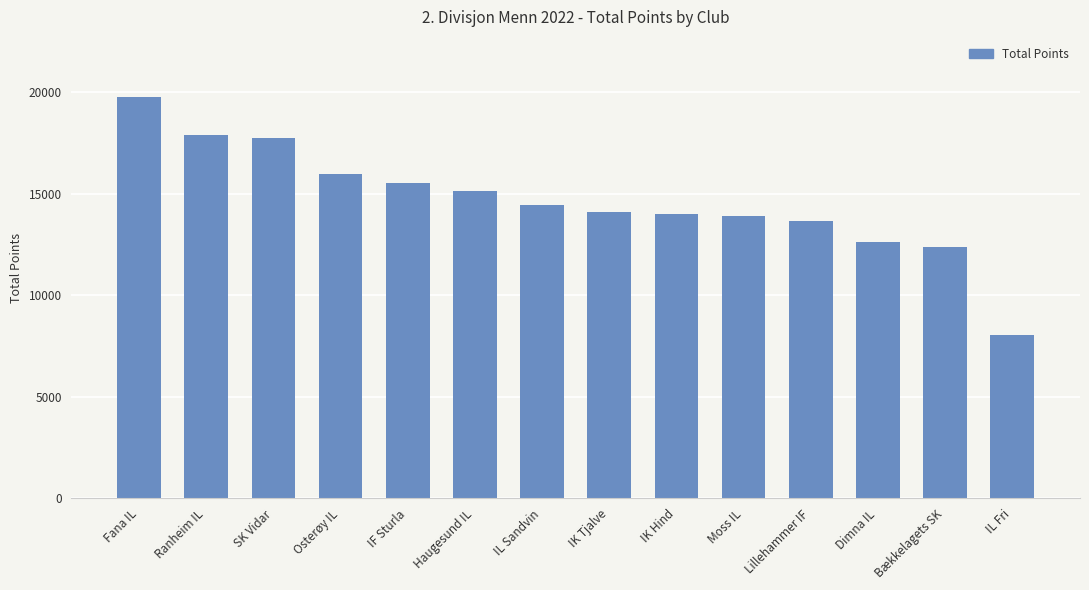

The value at Moss IL is 19989. True or false?

False